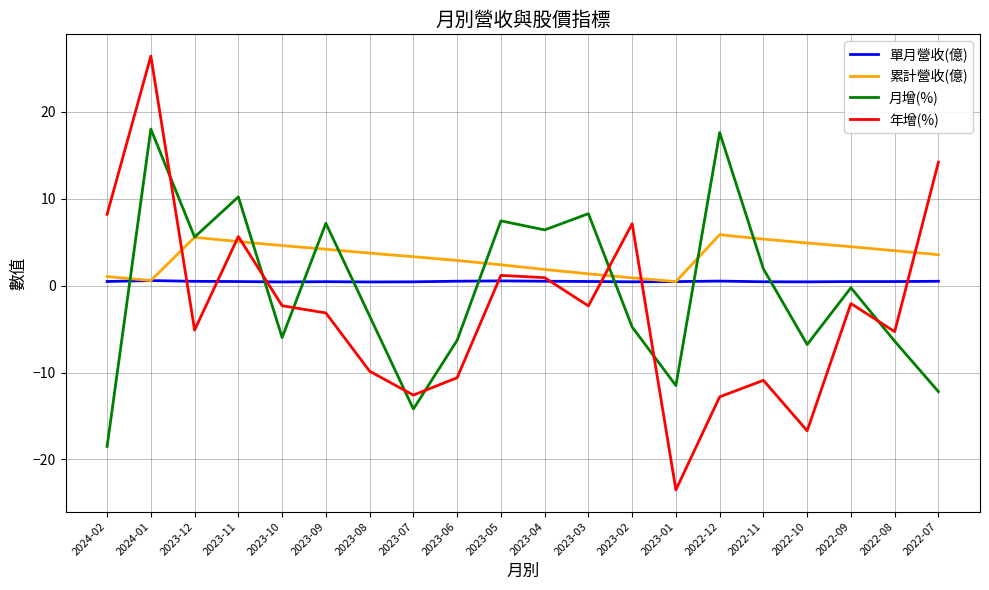

List the series in order of their peak value, highest first.

年增(%), 月增(%), 累計營收(億), 單月營收(億)